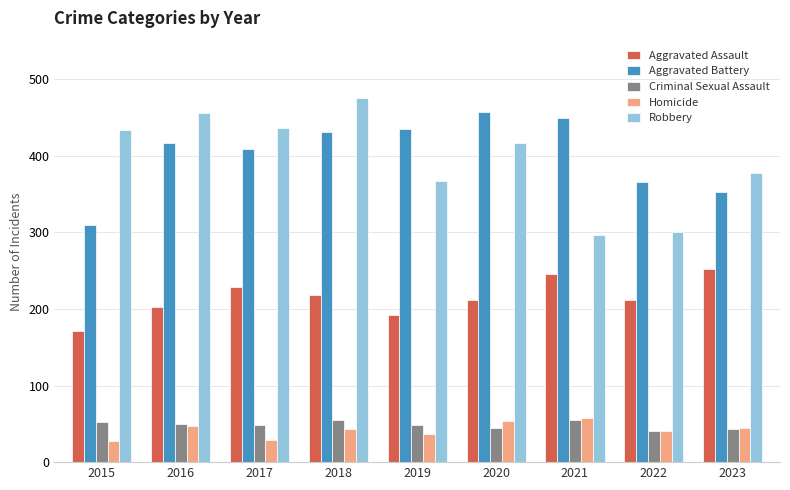

Which series changed the most between 2020 and 2021?

Robbery